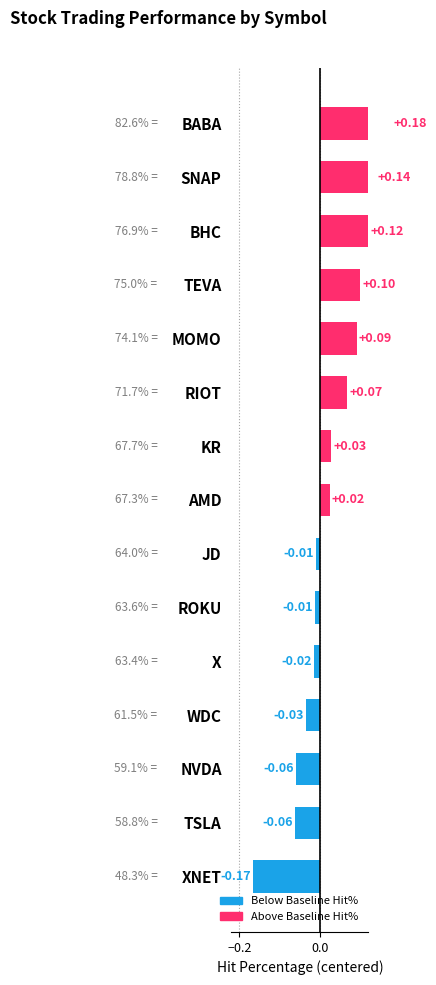

Where does the data first go above 0?

AMD